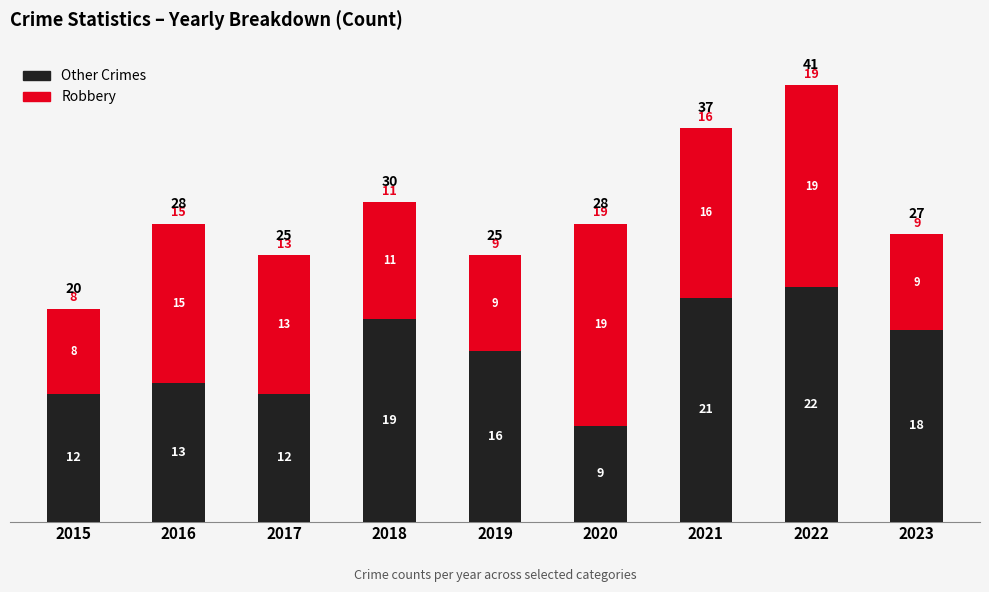

What are all the series names shown in the legend?

Other Crimes, Robbery